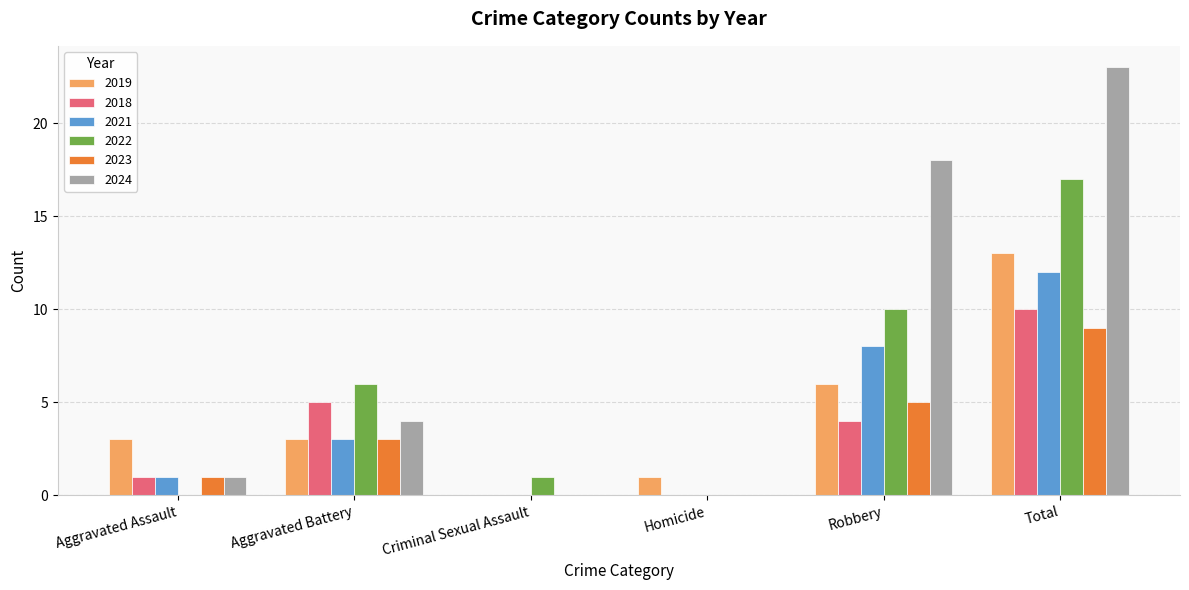

What is the maximum value for 2024?

23